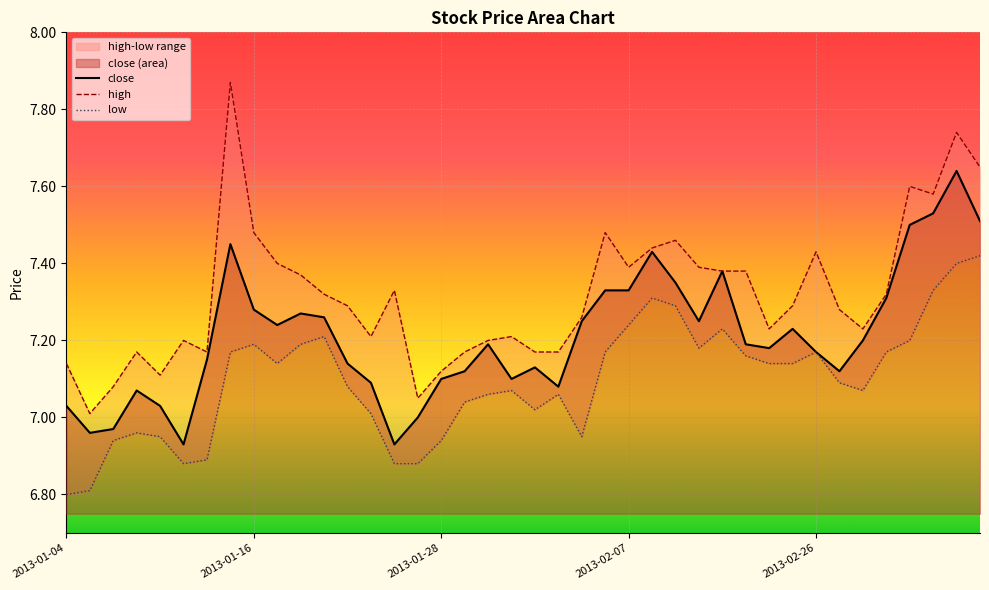

Is it true that close equals 10.2 at 2013-01-28?

False